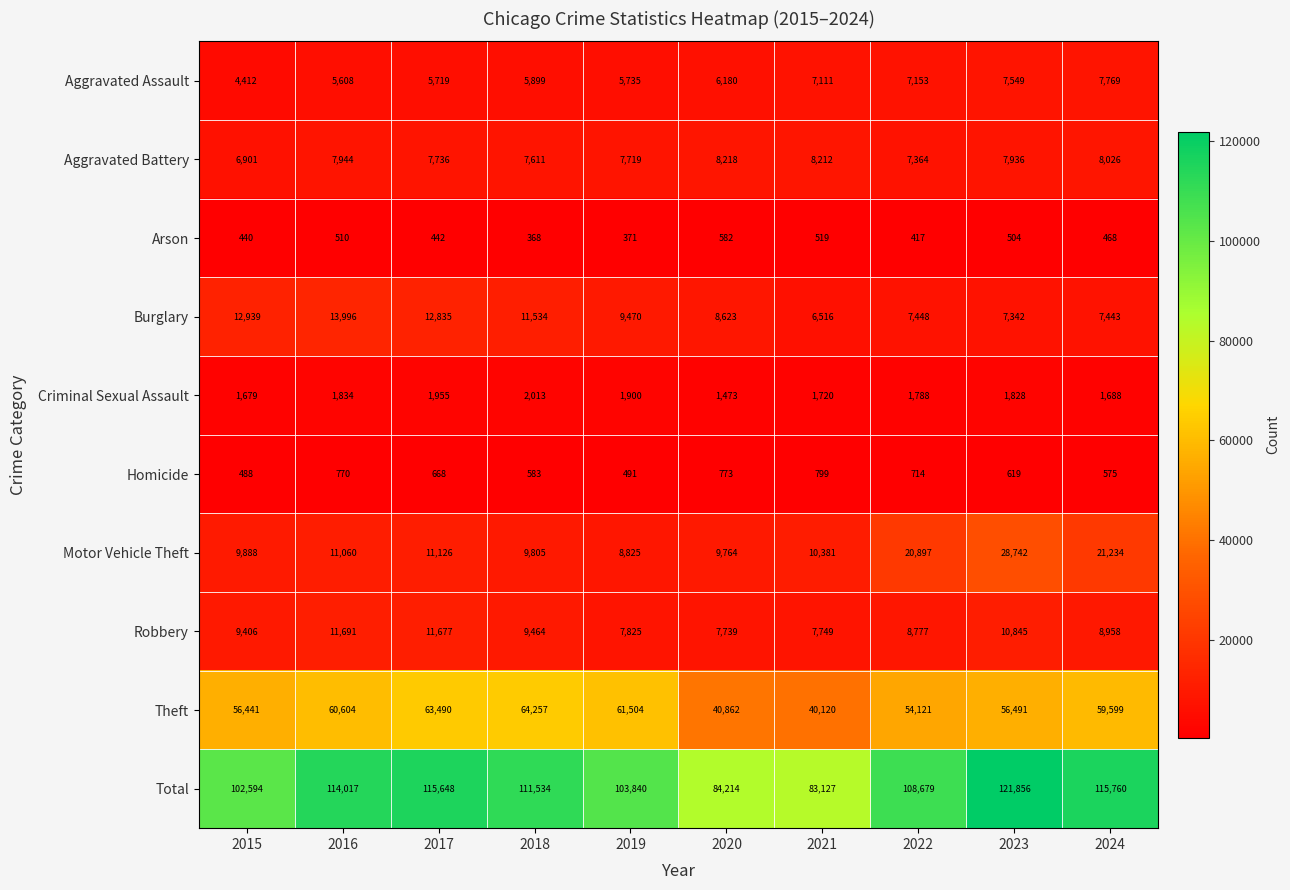

What is the minimum value for Arson?

368